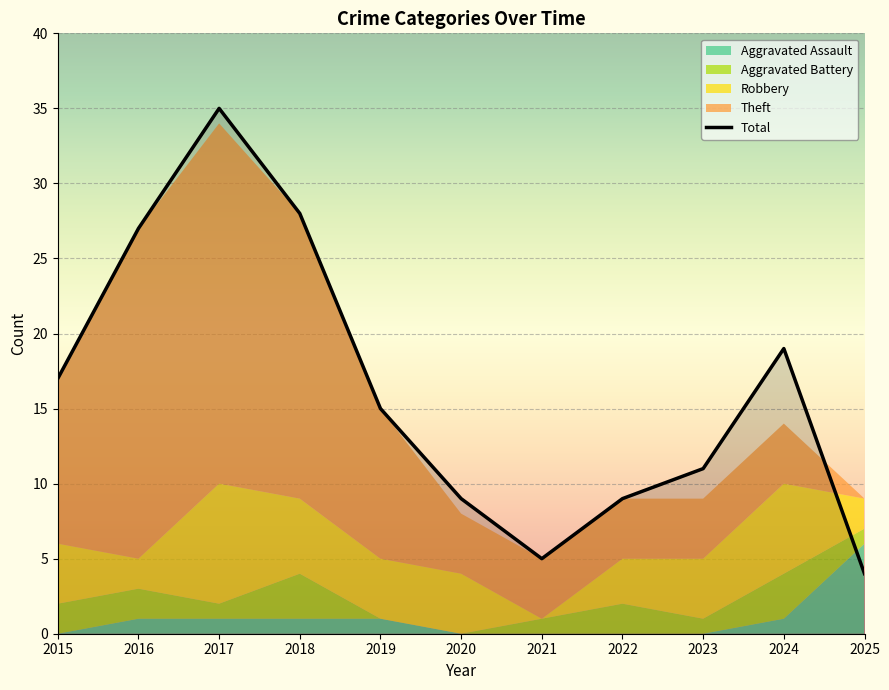

What is the maximum value shown in the chart?

35